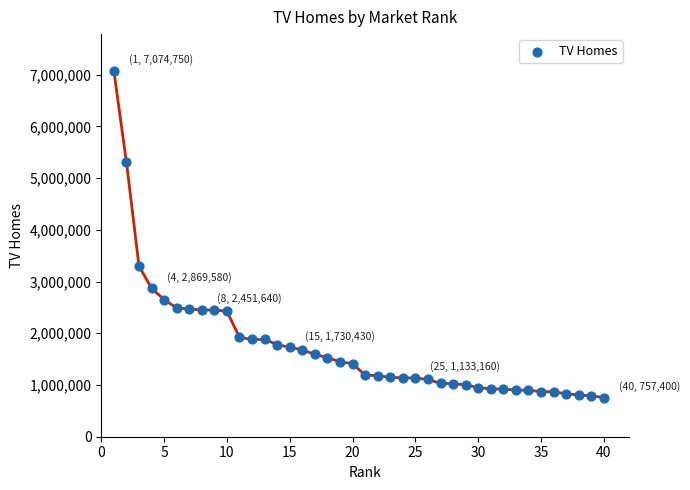

What is the range of X values (max minus min)?

39